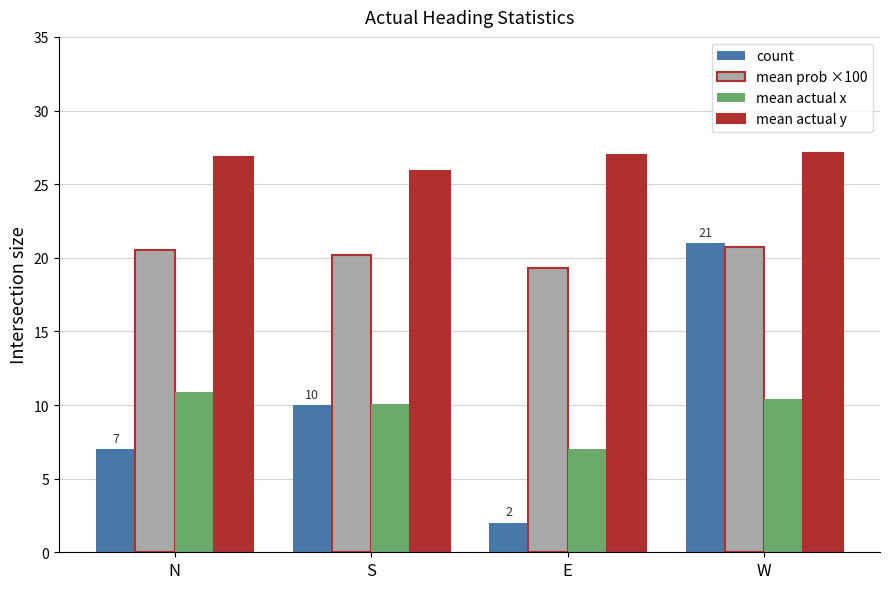

What is the sum of all count values?

40.0